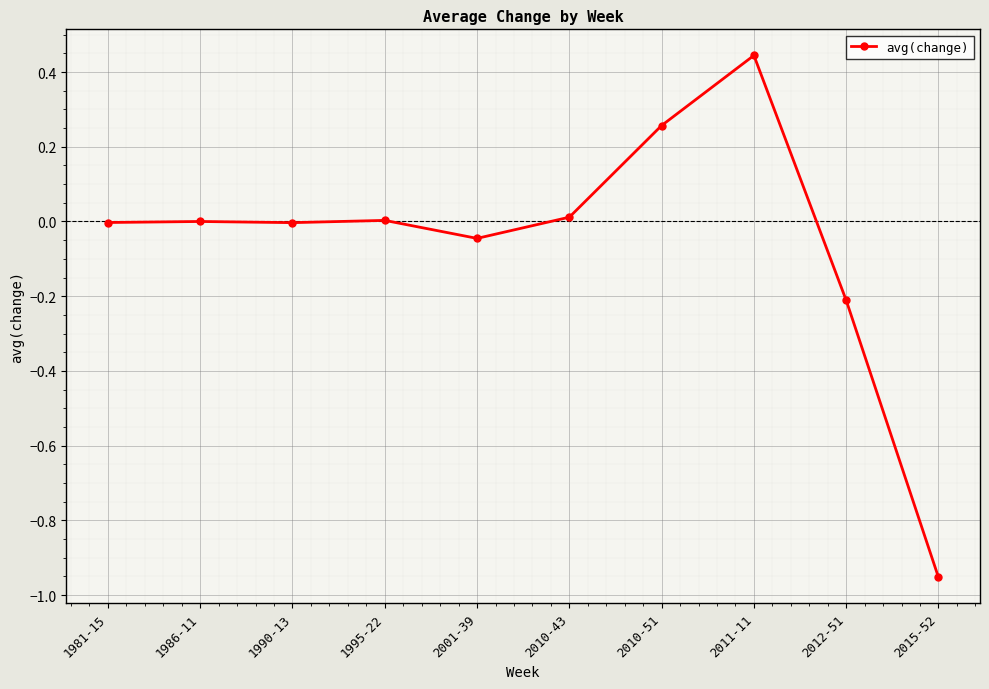

What is the difference between the second highest and minimum values?

1.2